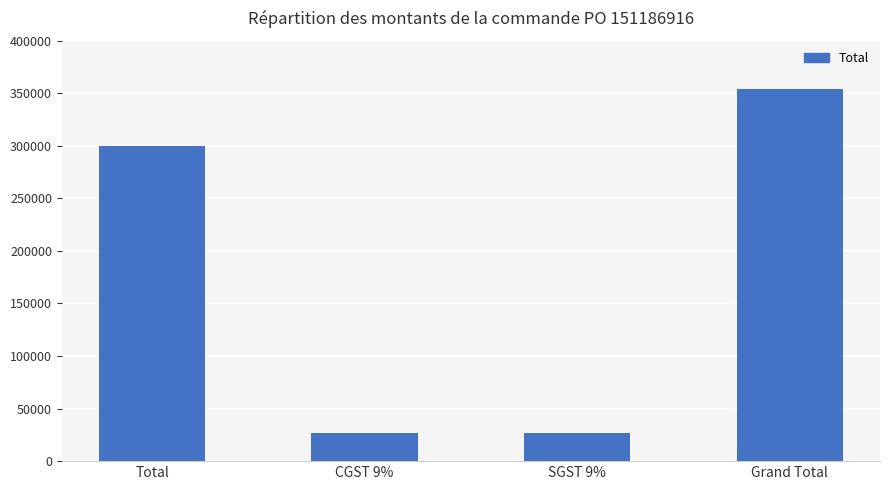

What is the difference between the values at SGST 9% and Total?

273000